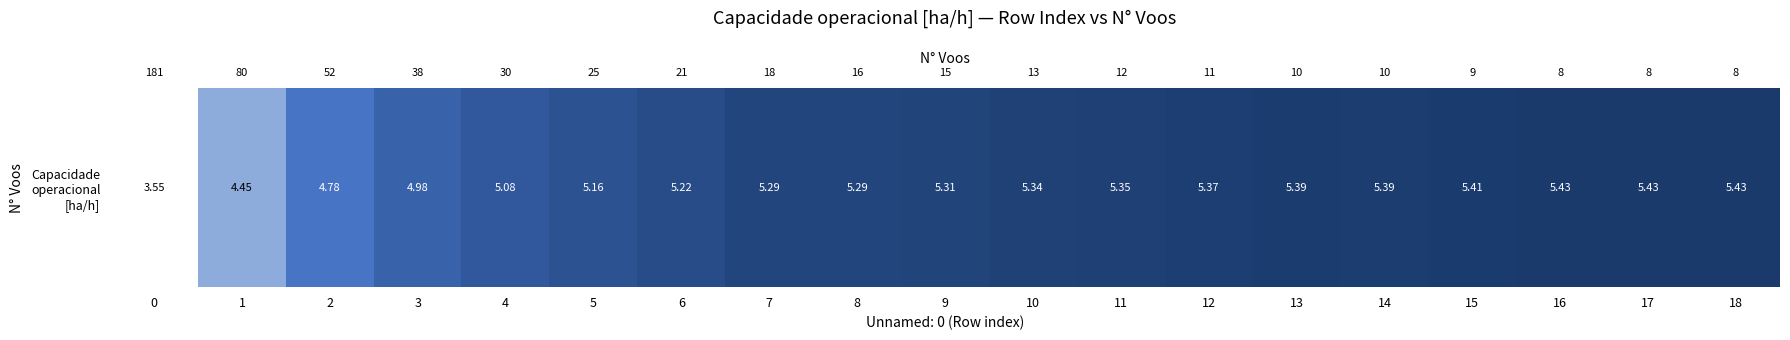

The value at 14 is 5.4. True or false?

True